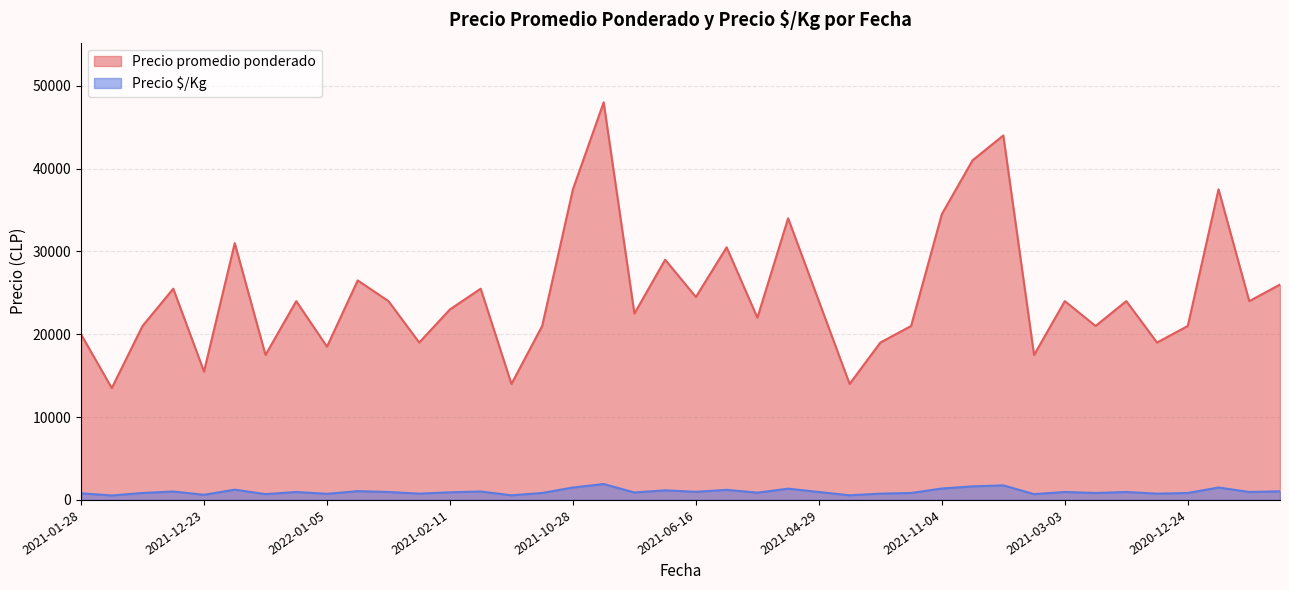

How many interior local valleys does the Precio promedio ponderado series have?

14